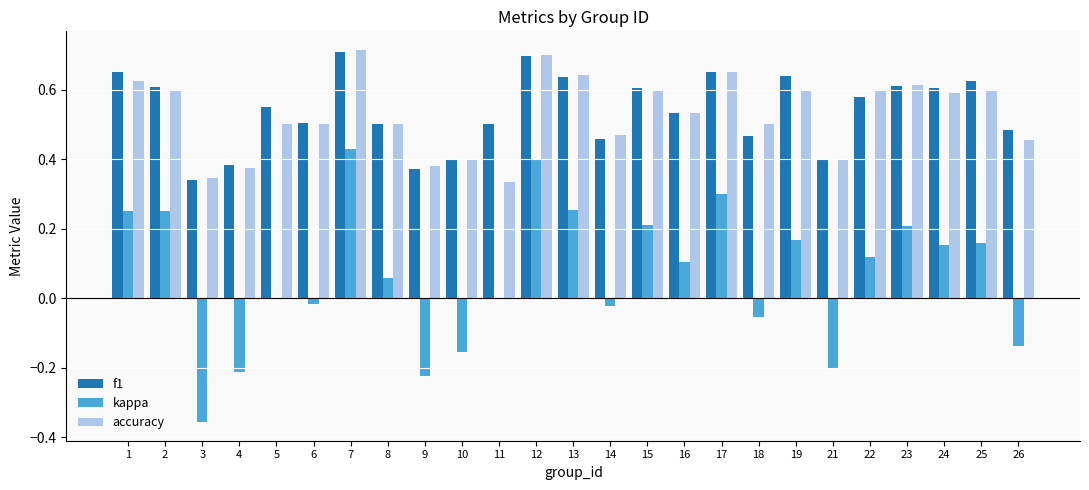

What is the total value across all series at 8?

1.1